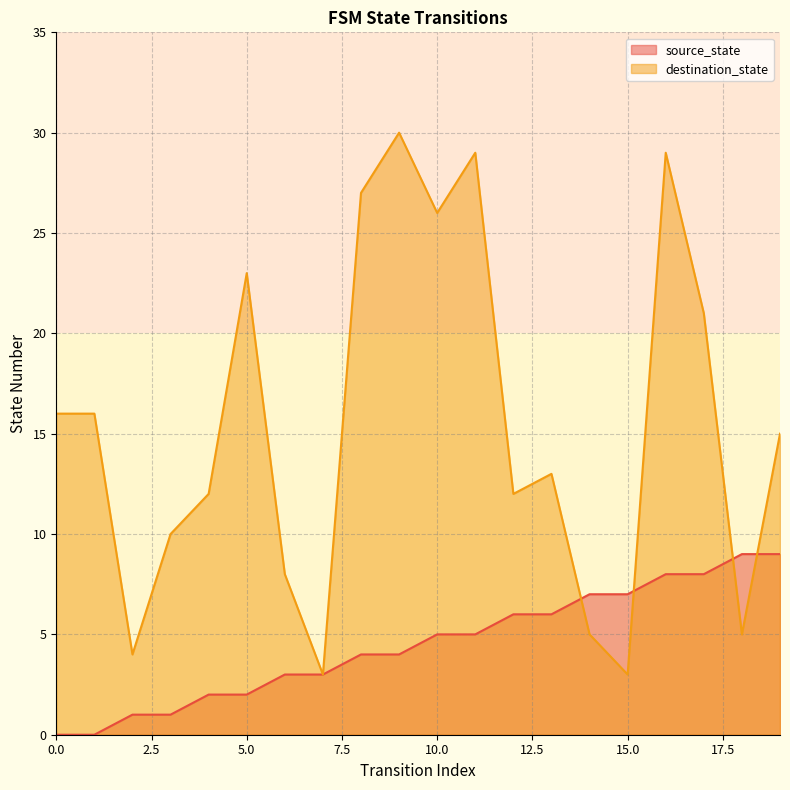

Rank the series by their average value, from highest to lowest.

destination_state, source_state